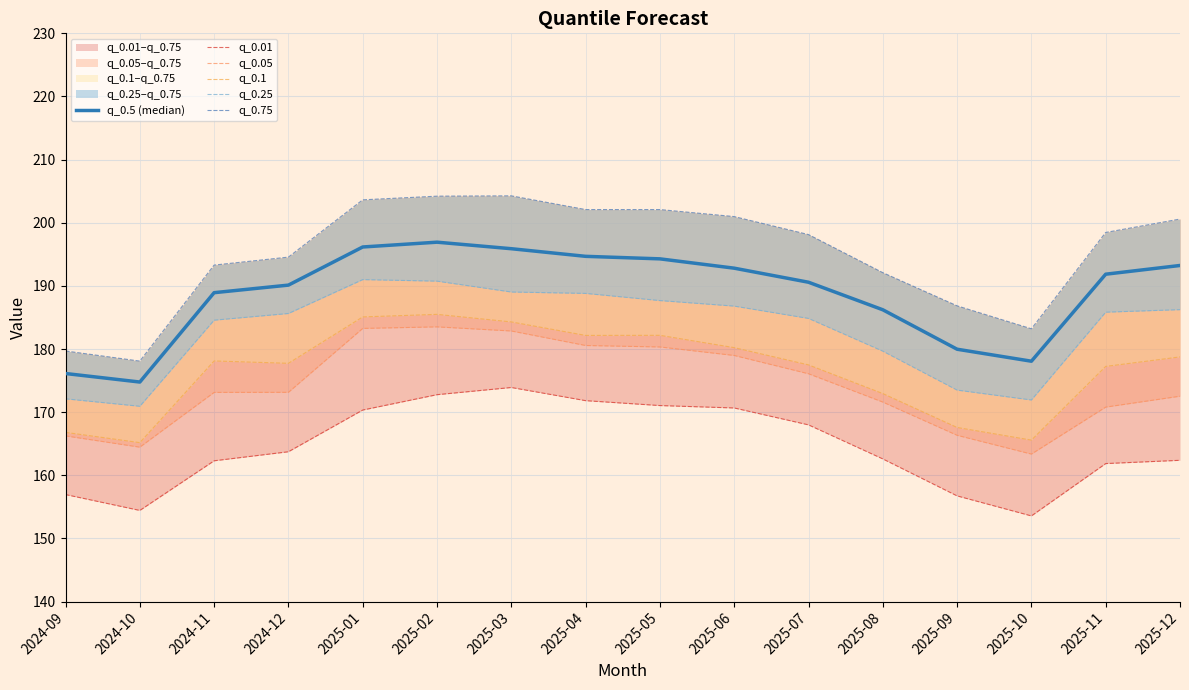

What is the difference between the q_0.25 values at 2024-09 and 2025-10?

0.2